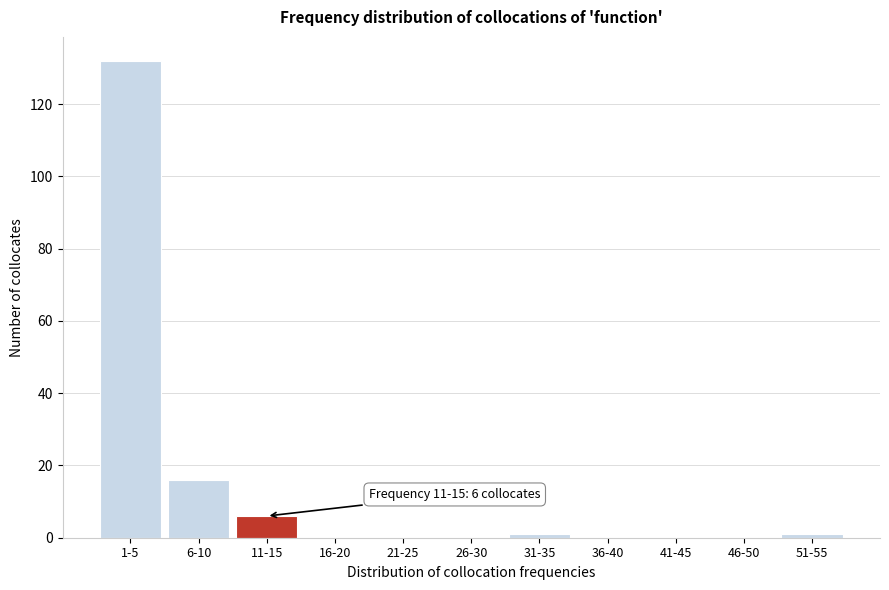

Reading right to left, extract all data points from this chart.

51-55=1	46-50=0	41-45=0	36-40=0	31-35=1	26-30=0	21-25=0	16-20=0	11-15=6	6-10=16	1-5=132